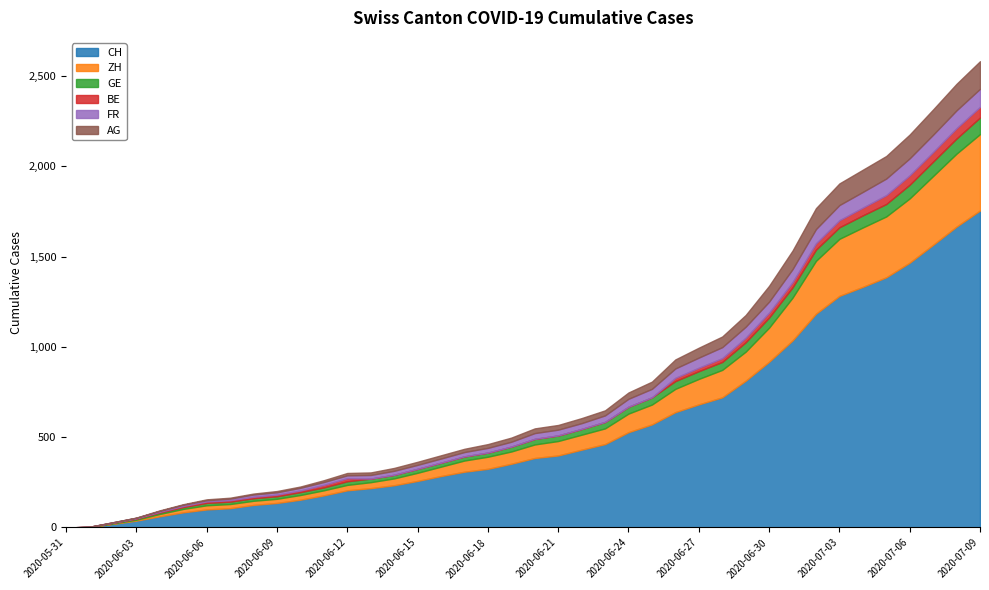

List the series in order of their peak value, lowest first.

BE, GE, FR, AG, ZH, CH